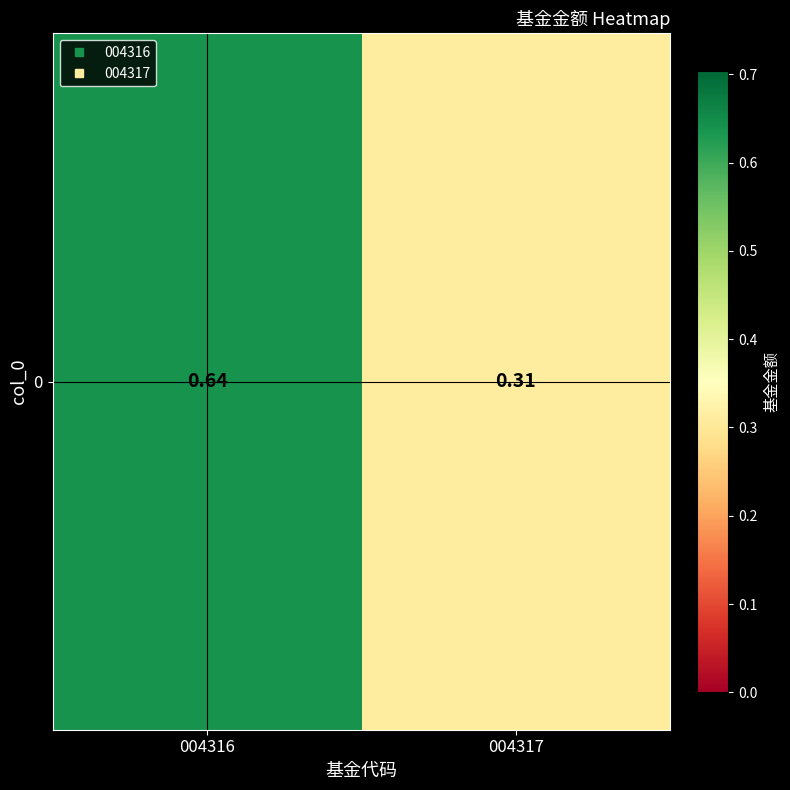

What is the sum of all values?

0.9